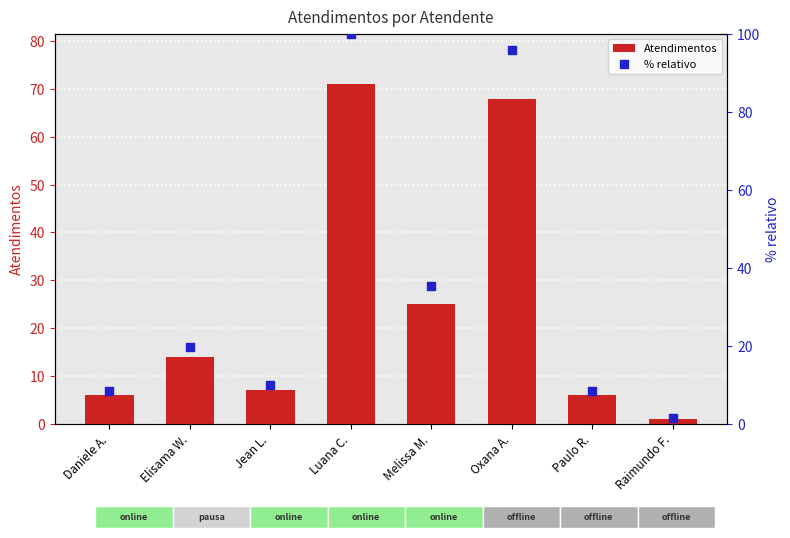

At which category is the sum across all series the highest?

Luana C.